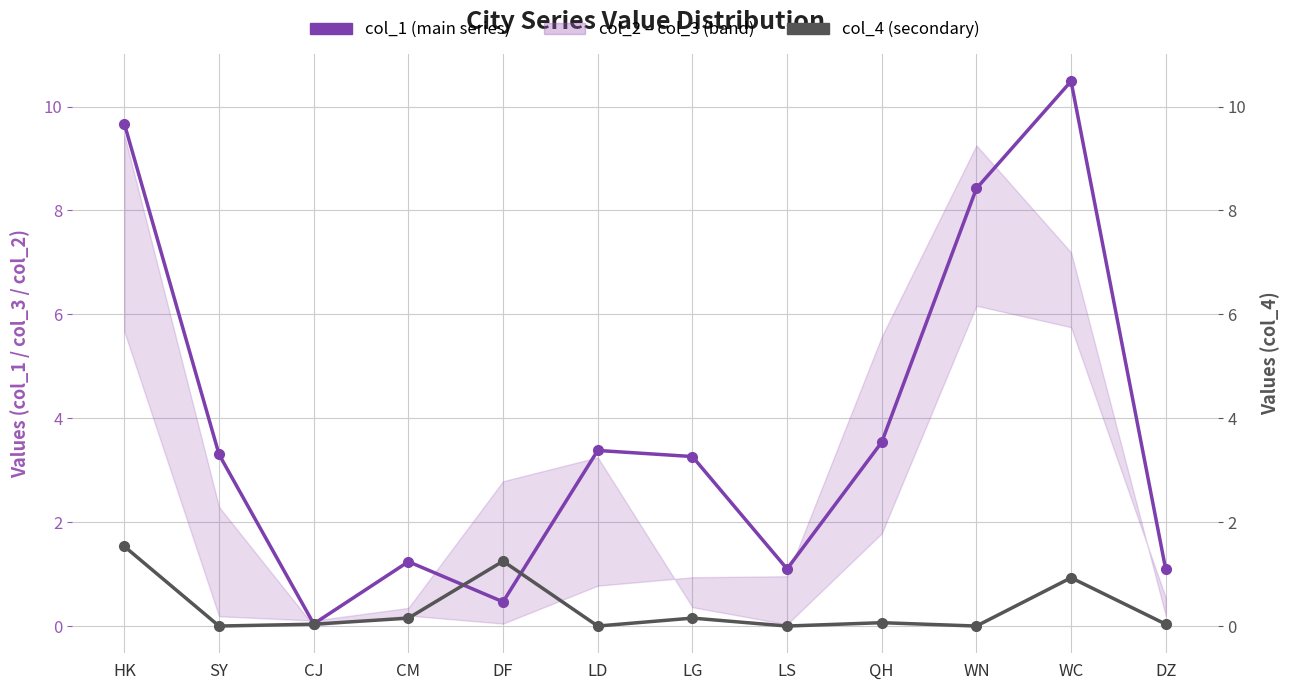

What is the maximum value for col_4 (secondary)?

1.5